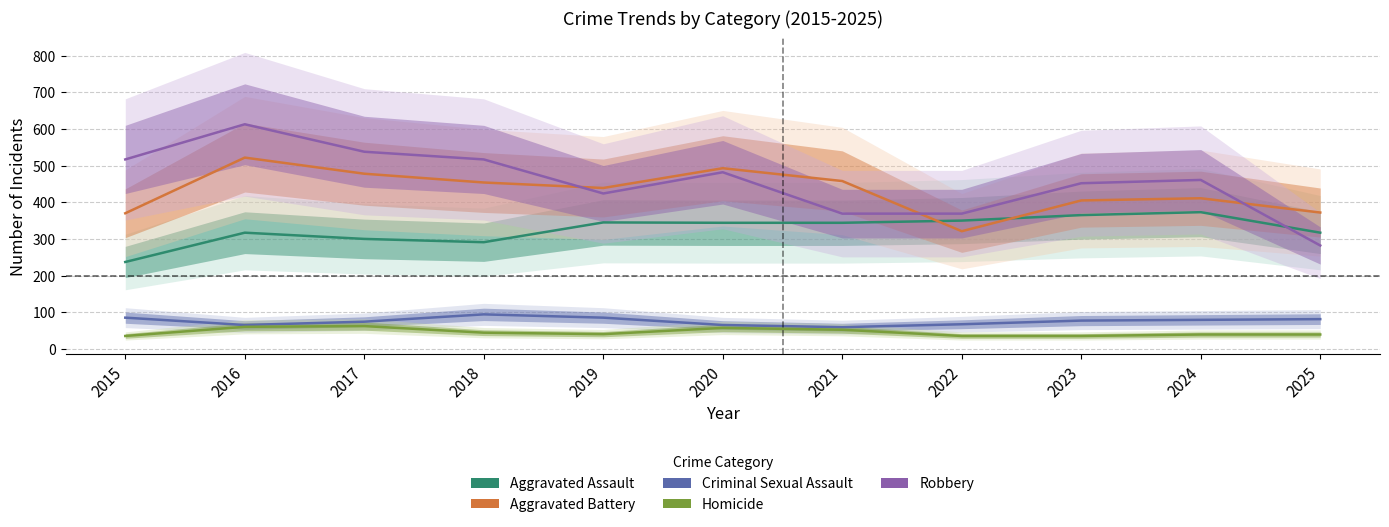

Does the chart display data point markers on the line(s)?

No